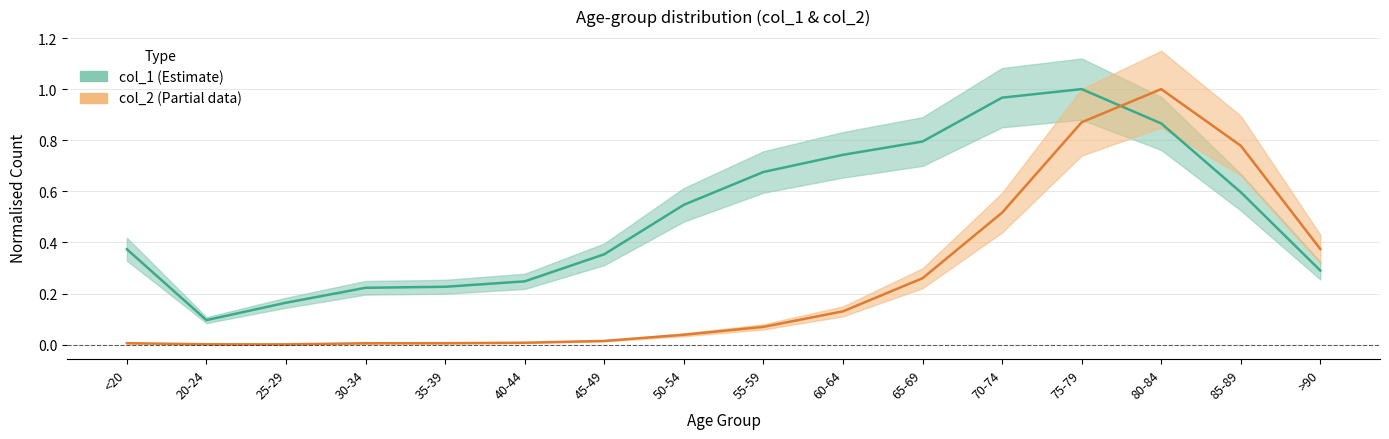

Is this an area chart (filled region under the line)?

No